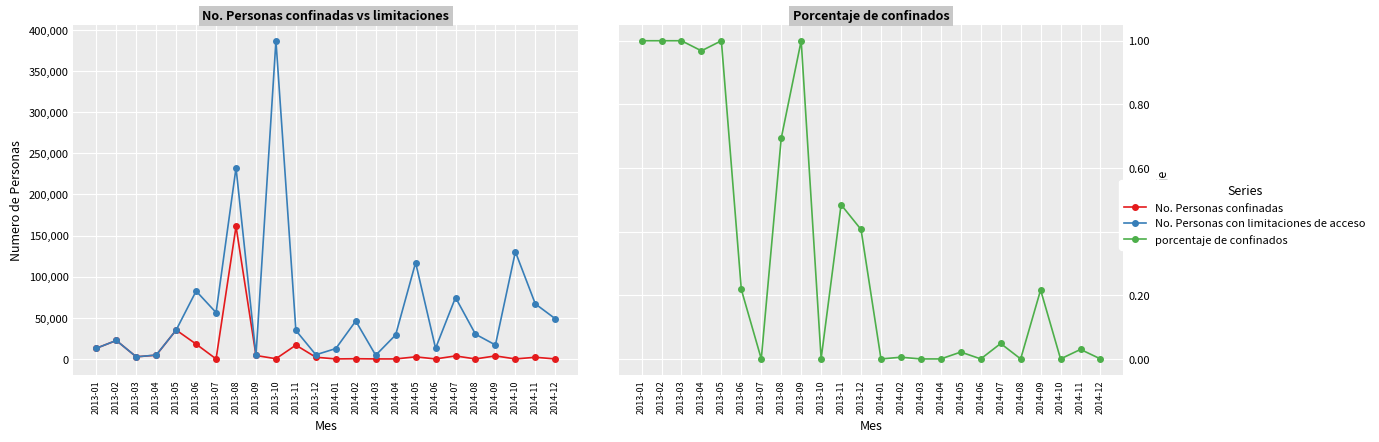

Which label corresponds to the largest value in the chart?

2013-10